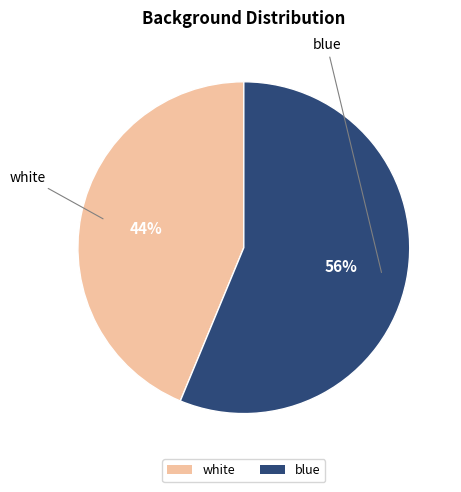

True or false: white accounts for 44% of the total.

True